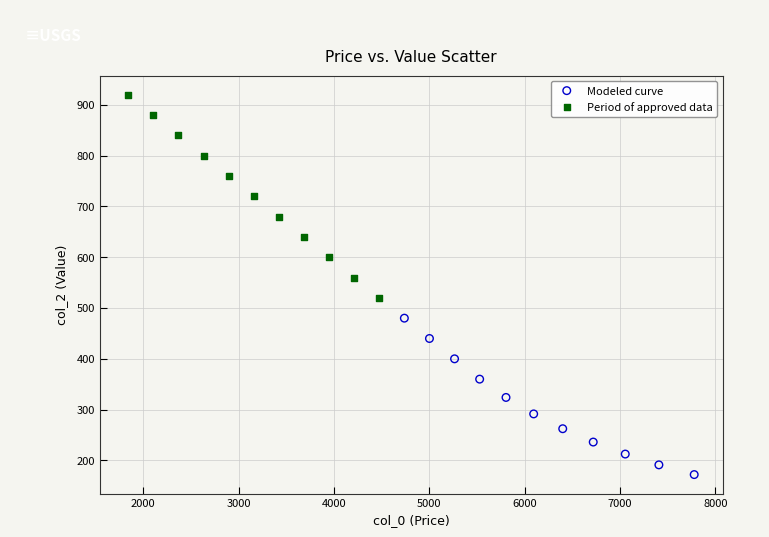

What are all the series names shown in the legend?

Modeled curve, Period of approved data